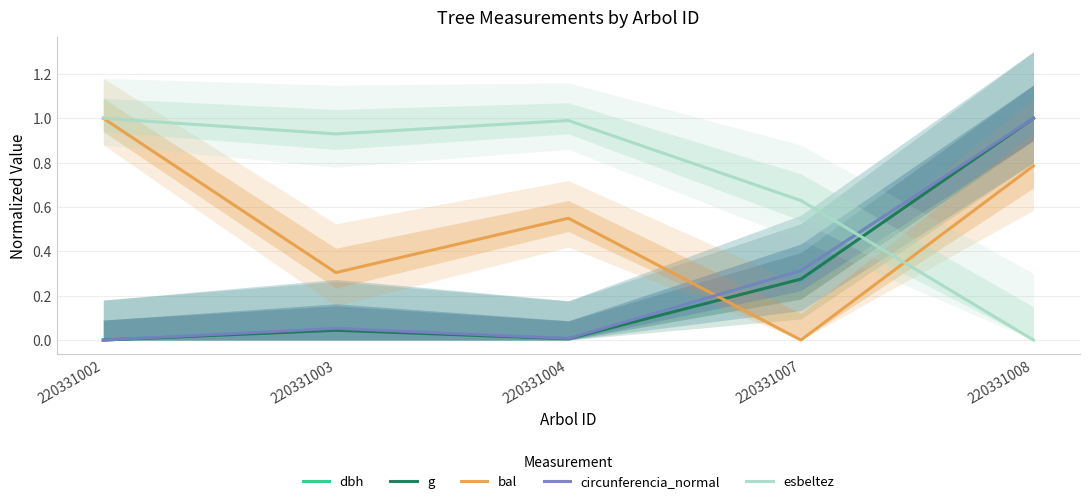

Is the value of esbeltez at 220331008 greater than the value of dbh at 220331003?

No